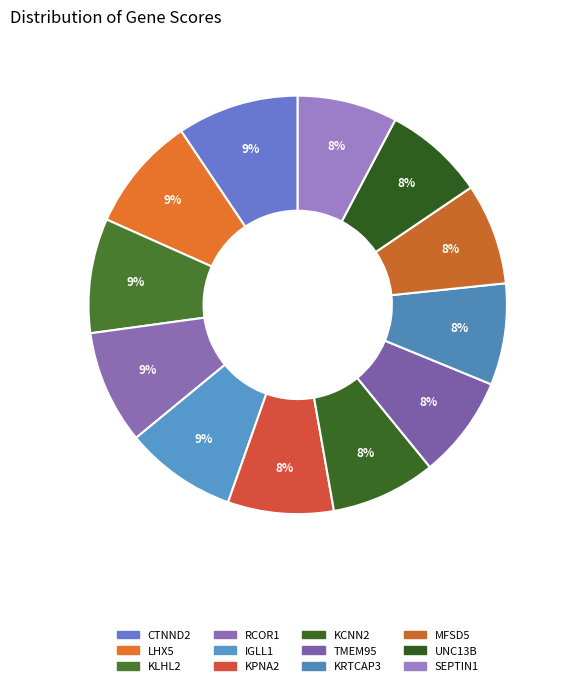

True or false: MFSD5 accounts for 8% of the total.

True